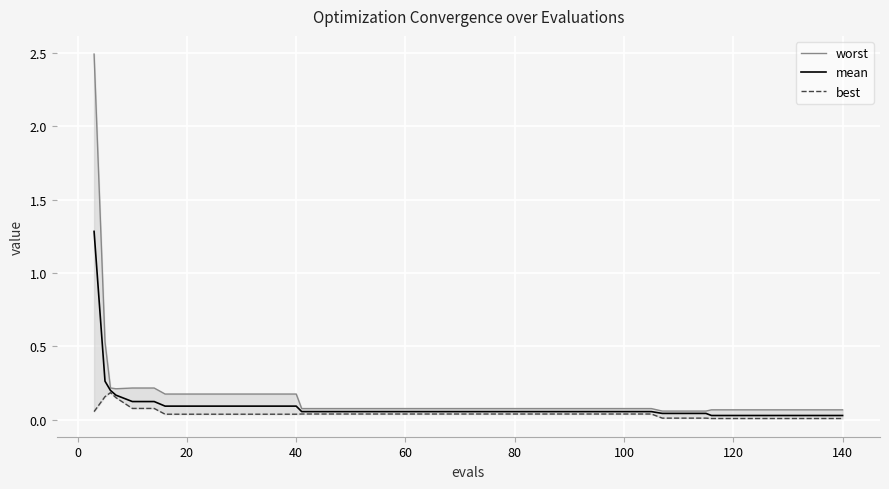

Is it true that worst equals 0.1 at 13?

False